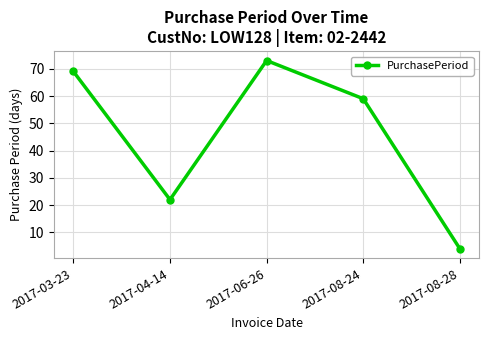

What is the label of the 5th point from the left?

2017-08-28